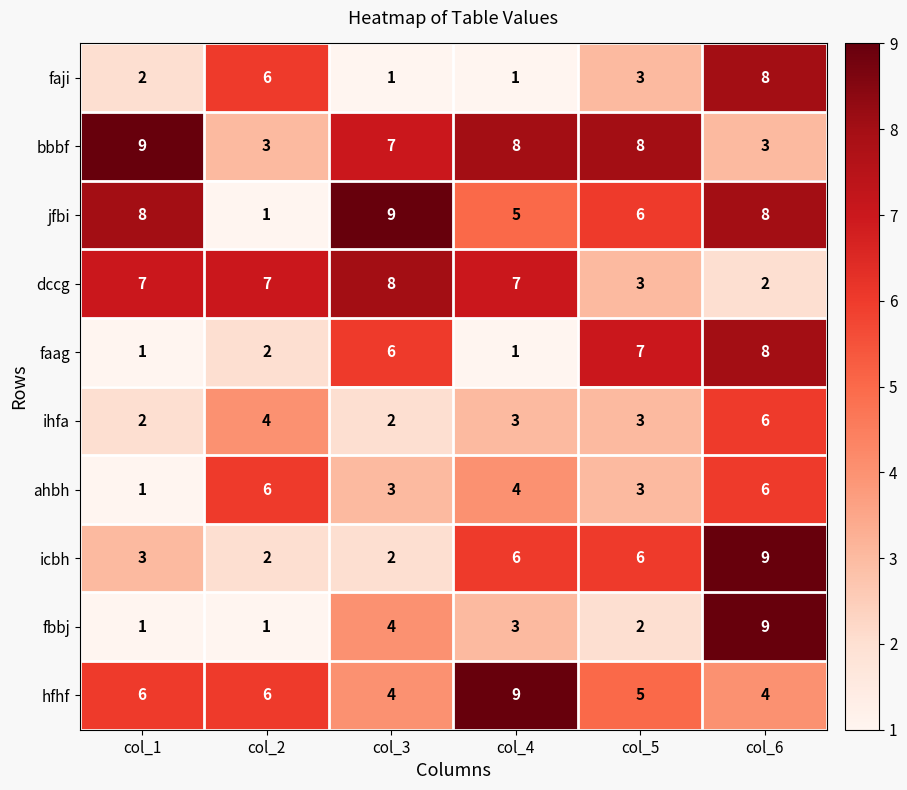

True or false: bbbf has a value of 5 at col_5.

False